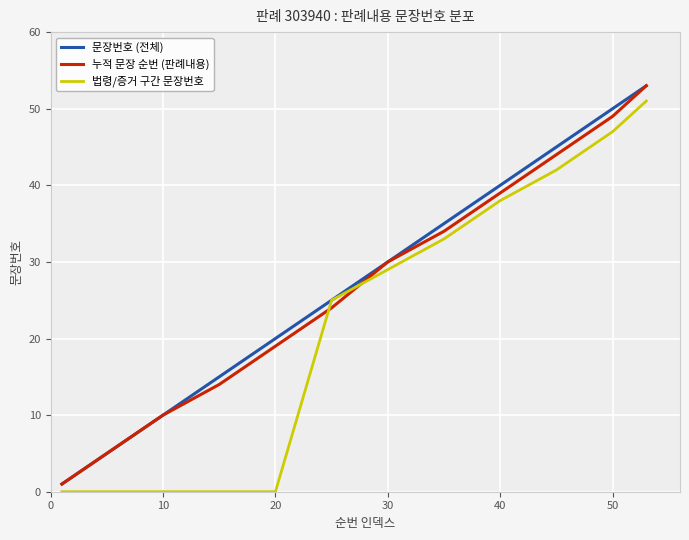

After their last crossing, which series has the higher values: 법령/증거 구간 문장번호 or 누적 문장 순번 (판례내용)?

누적 문장 순번 (판례내용)